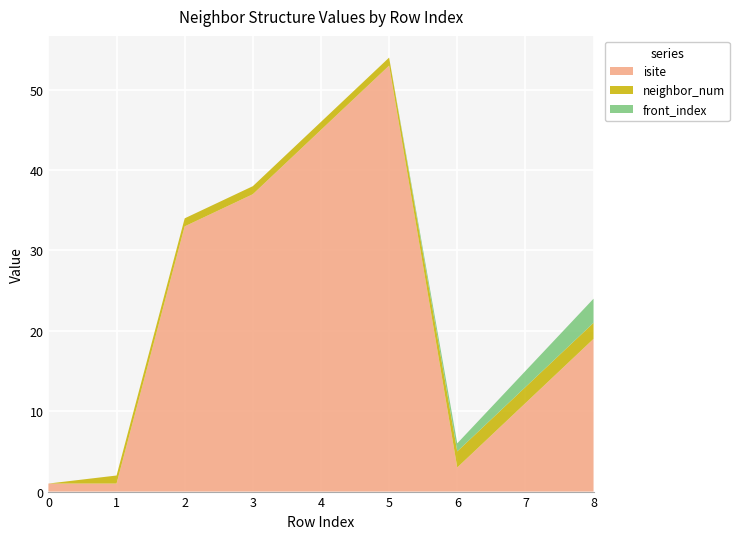

Reading left to right, extract all data points from this chart.

isite: 1	1	33	37	45	53	3	11	19
neighbor_num: 0	1	1	1	1	1	2	2	2
front_index: 0	0	0	0	0	0	1	2	3